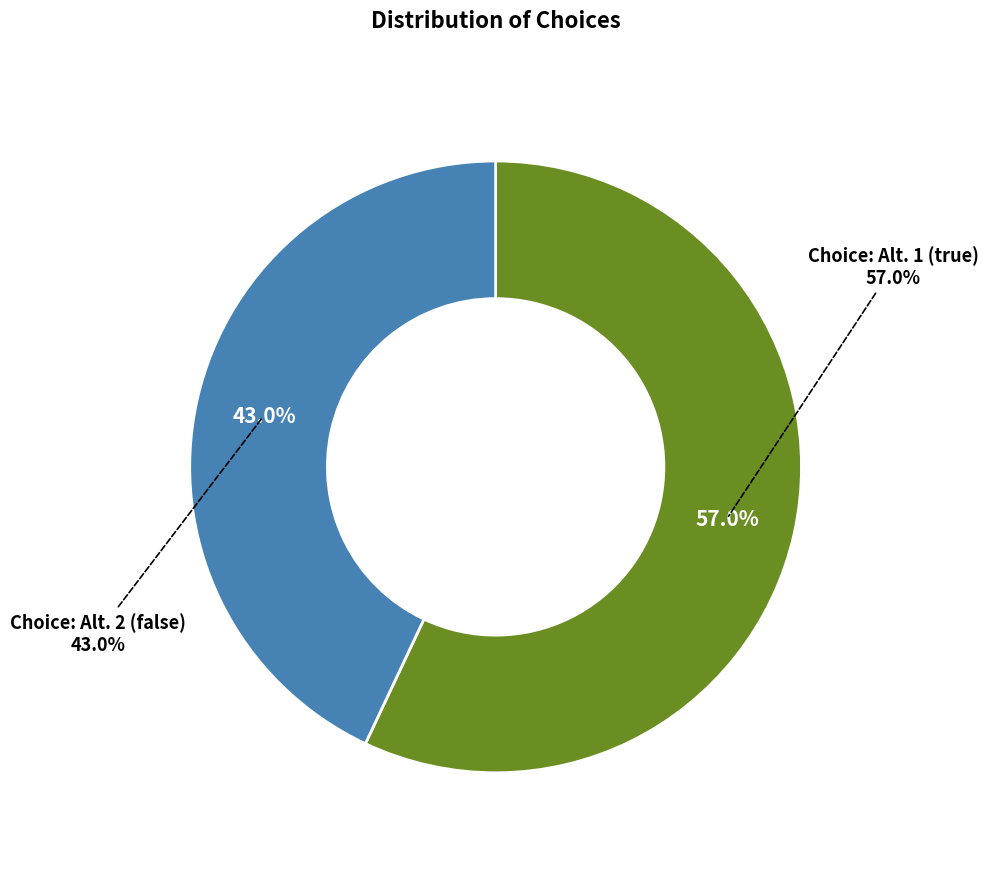

True or false: Choice: Alternative 1 (true) accounts for 57% of the total.

True